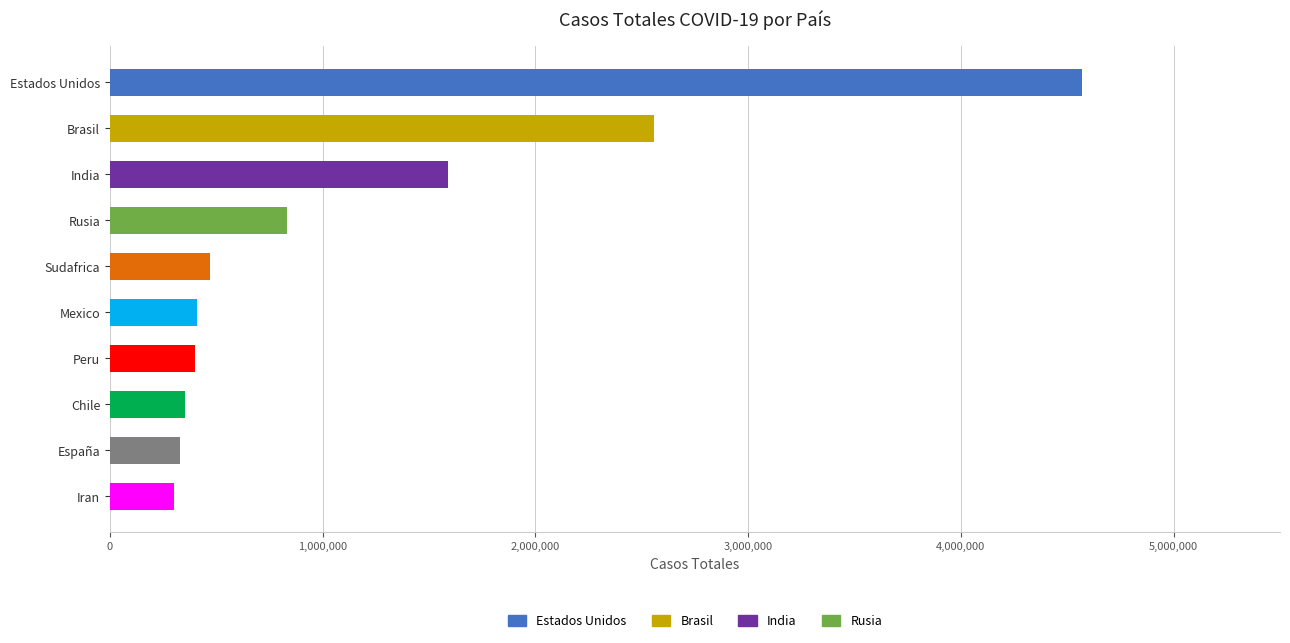

At which category does the chart reach its peak across all series?

Estados Unidos